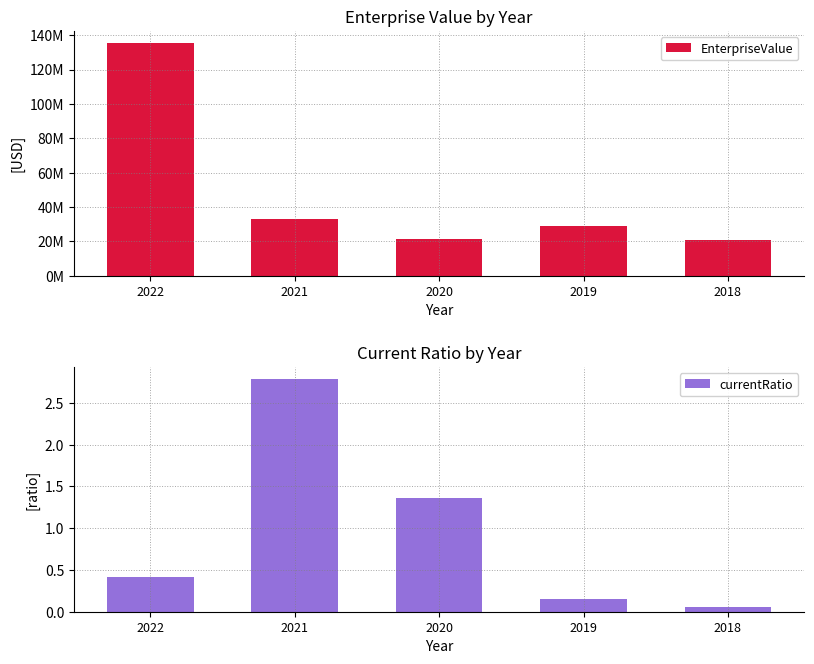

What are all the series names shown in the legend?

EnterpriseValue, currentRatio